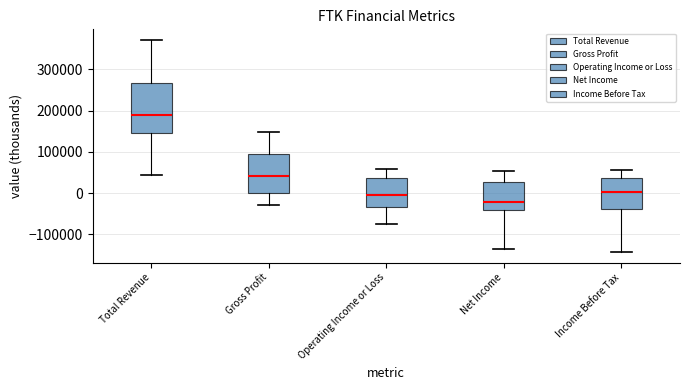

Which box is the tallest, from its lower edge to its upper edge?

Total Revenue